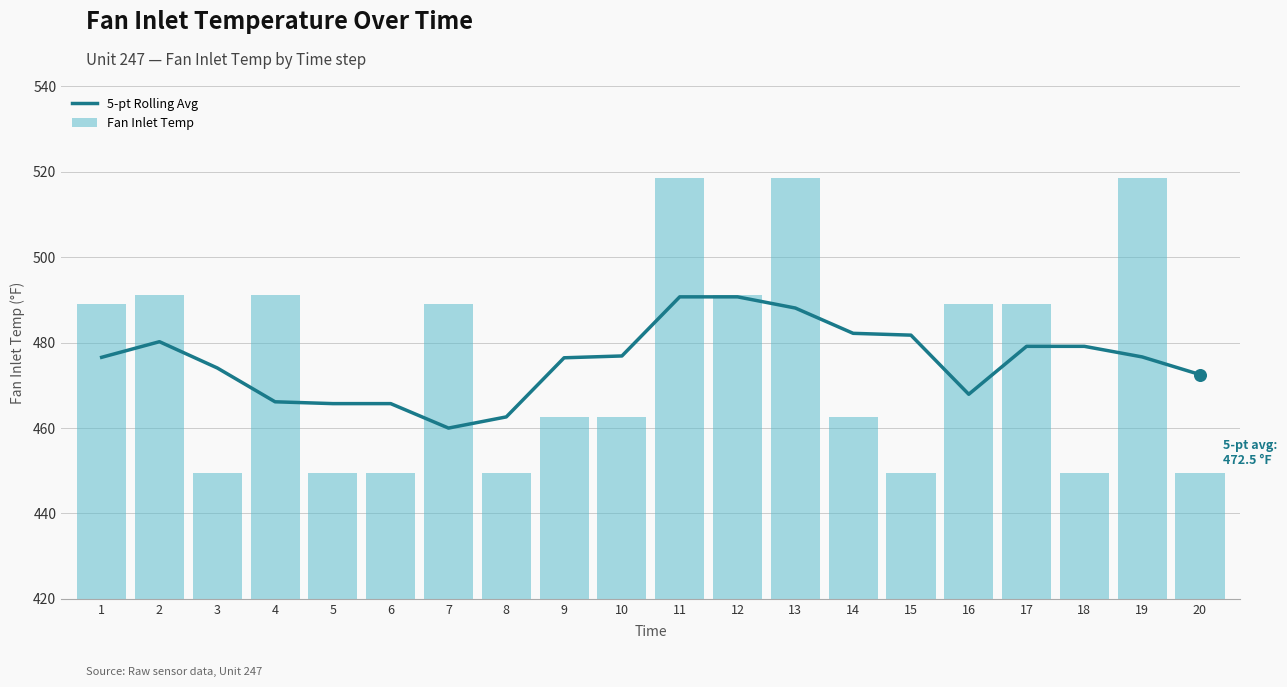

At which category is the sum across all series the highest?

11